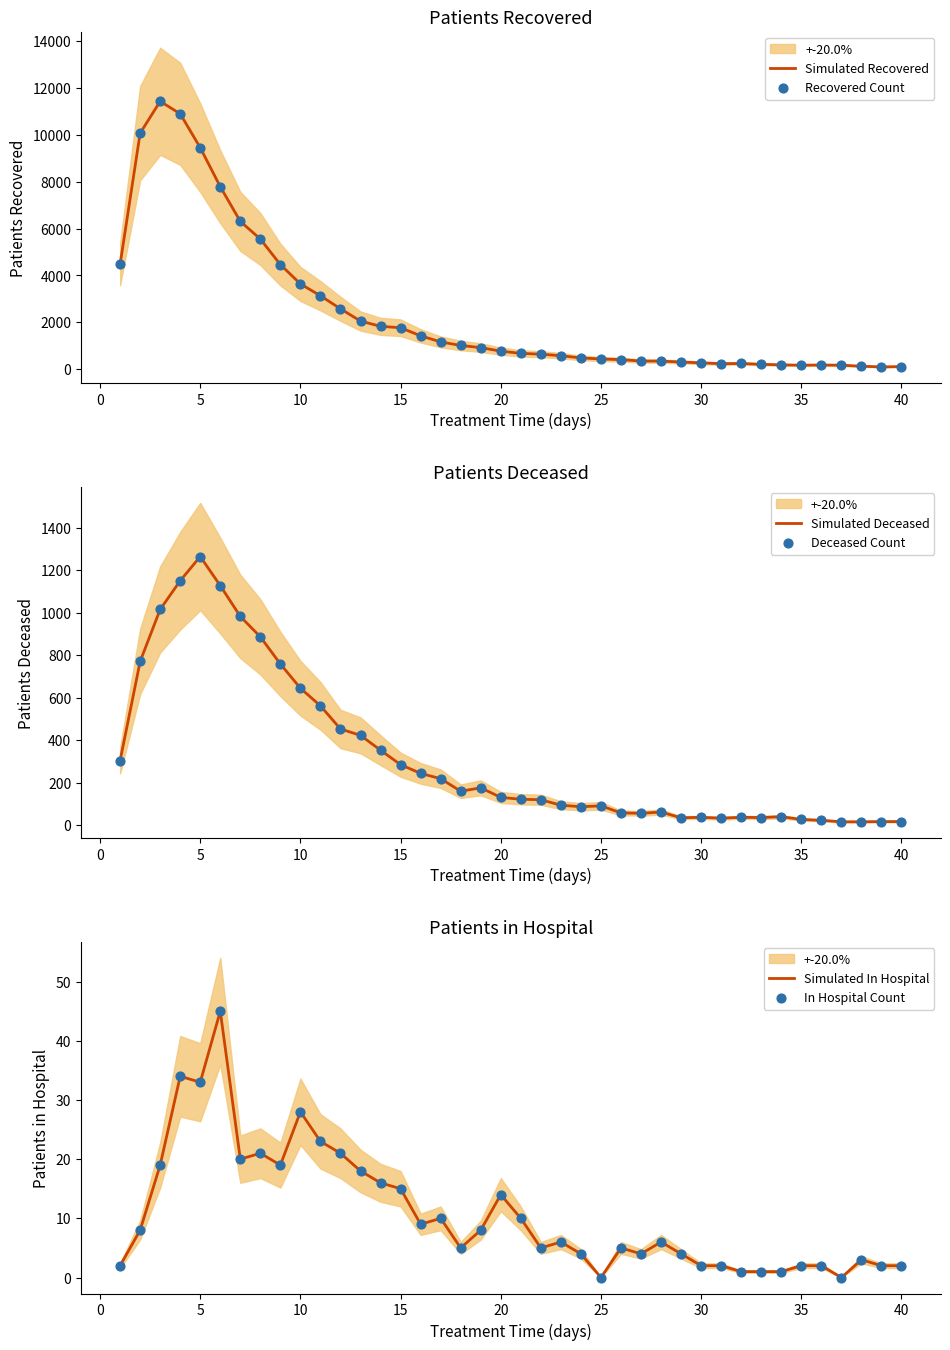

At how many categories does at least one series exceed 1101?

17